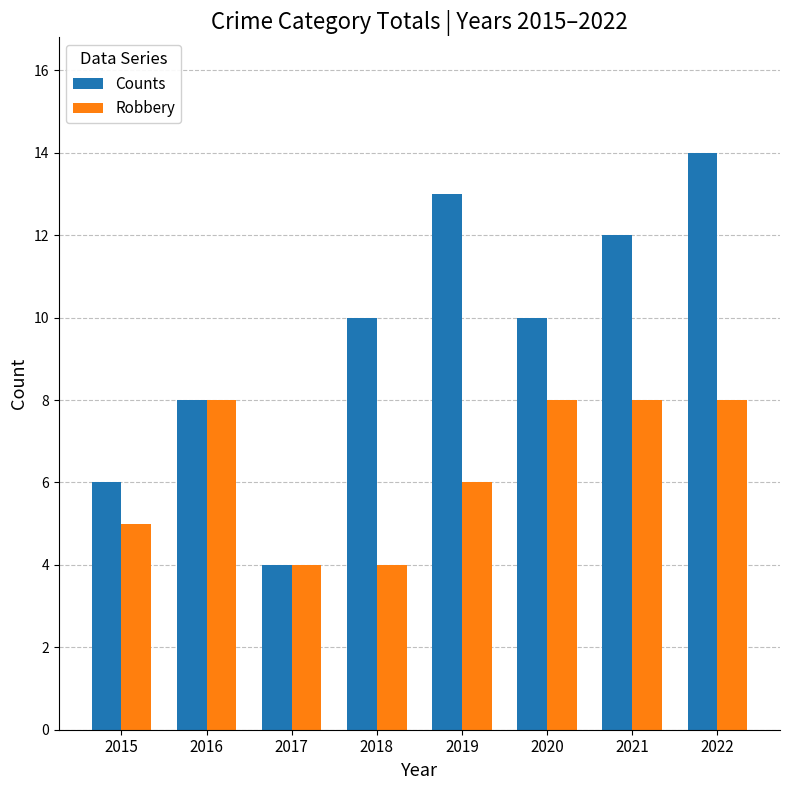

Which category has the lowest value in the Counts series?

2017